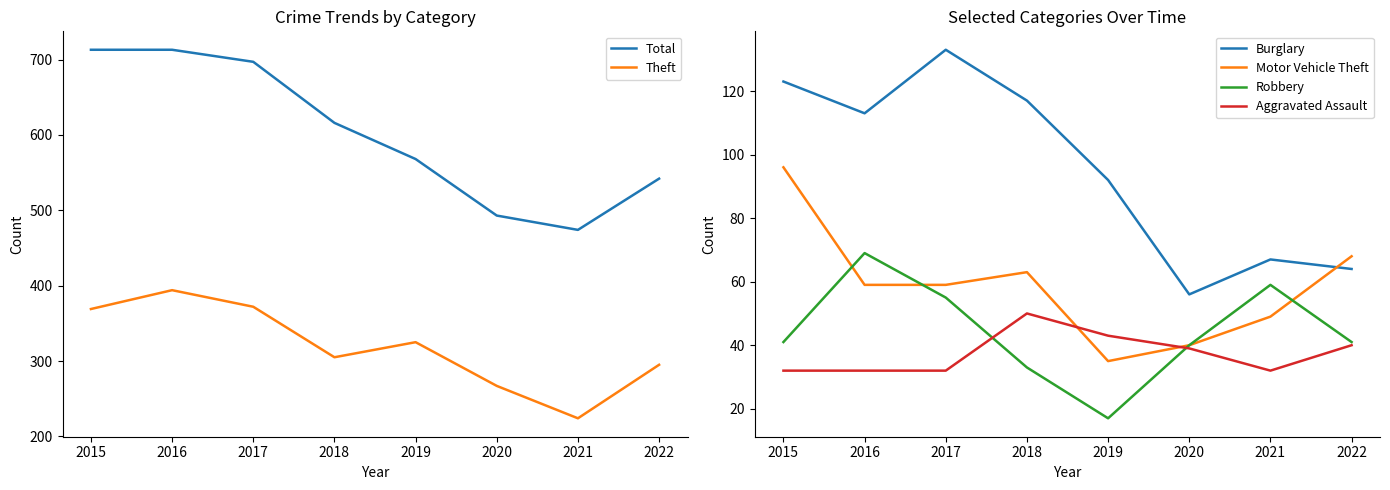

Where is the first local minimum for Theft?

2018